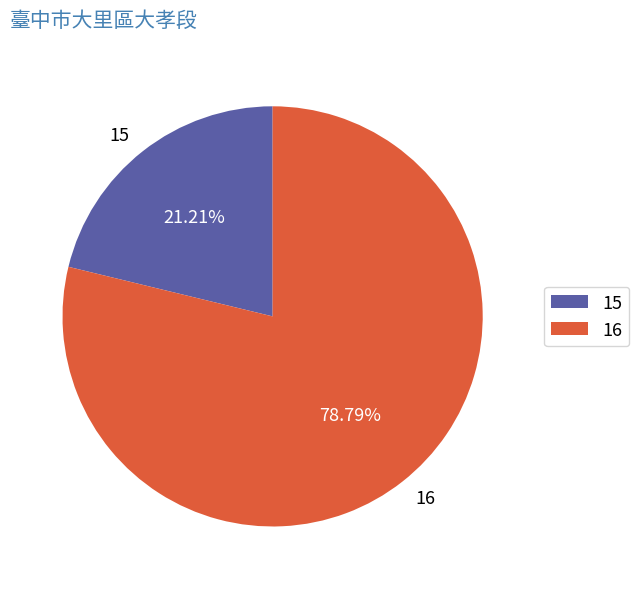

Is it true that 16 is 79% of the pie?

True